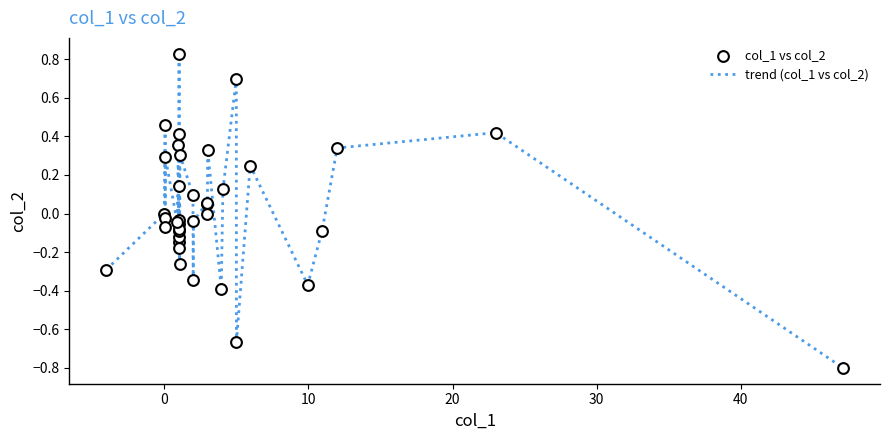

What is the smallest value displayed?

-0.8